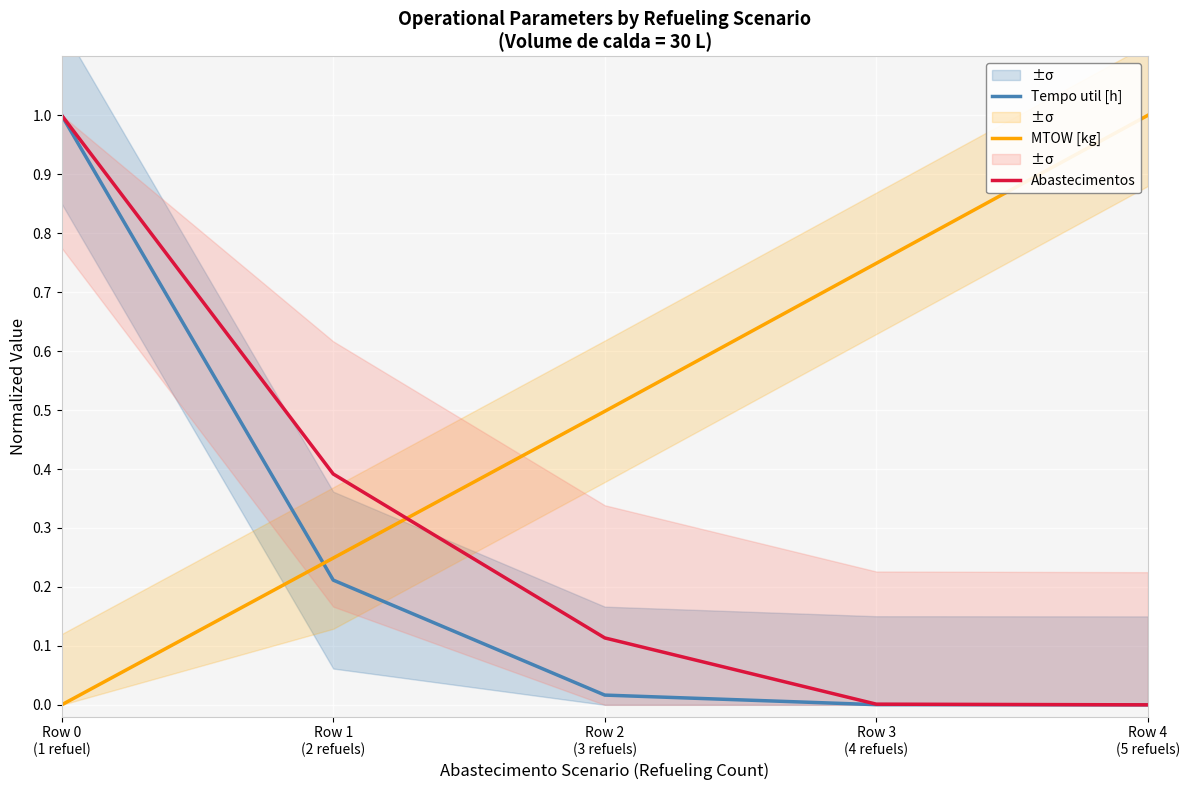

What is the maximum value shown in the chart?

1.0